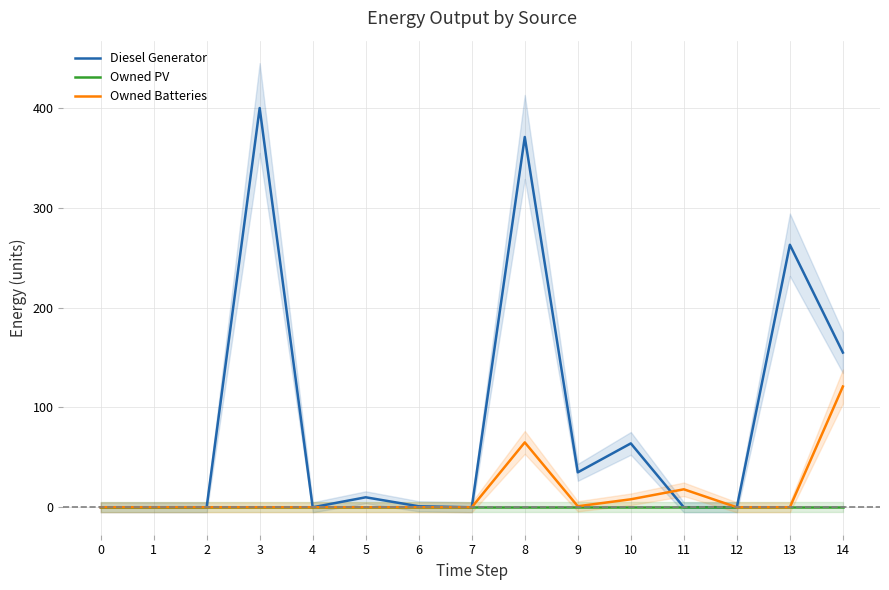

Is it true that Owned PV equals 0.0 at 5?

True